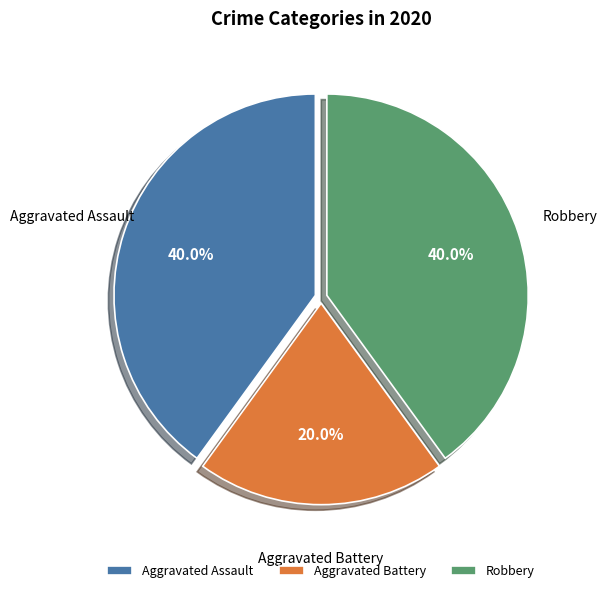

Count the number of slices in the pie.

3